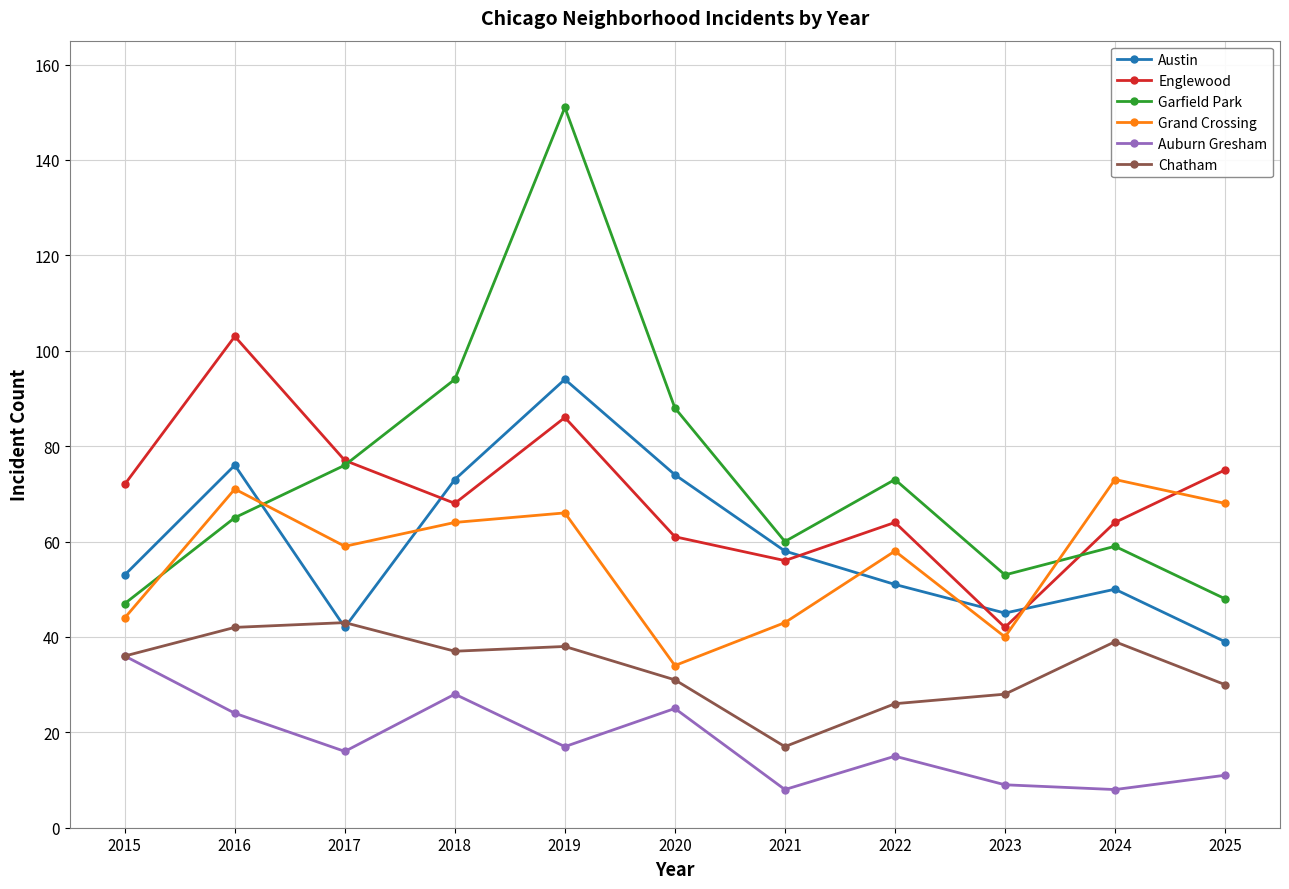

At which category does the chart reach its peak across all series?

2019